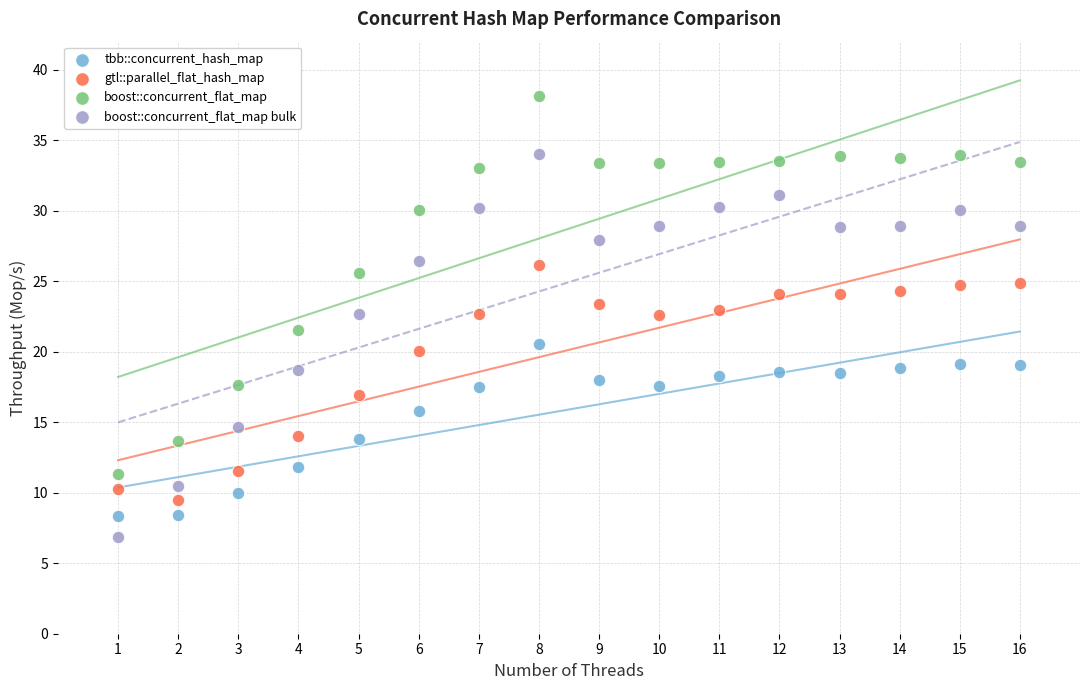

What is the X range (max minus min) for the scatter plot?

15.0